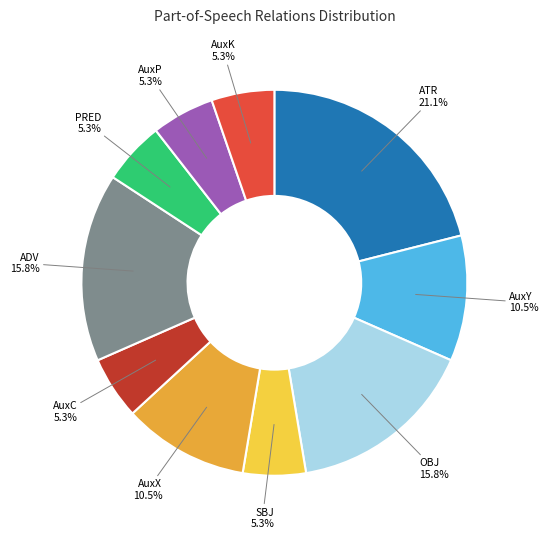

What is the ratio of the value at AuxC to the value at SBJ?

1.0